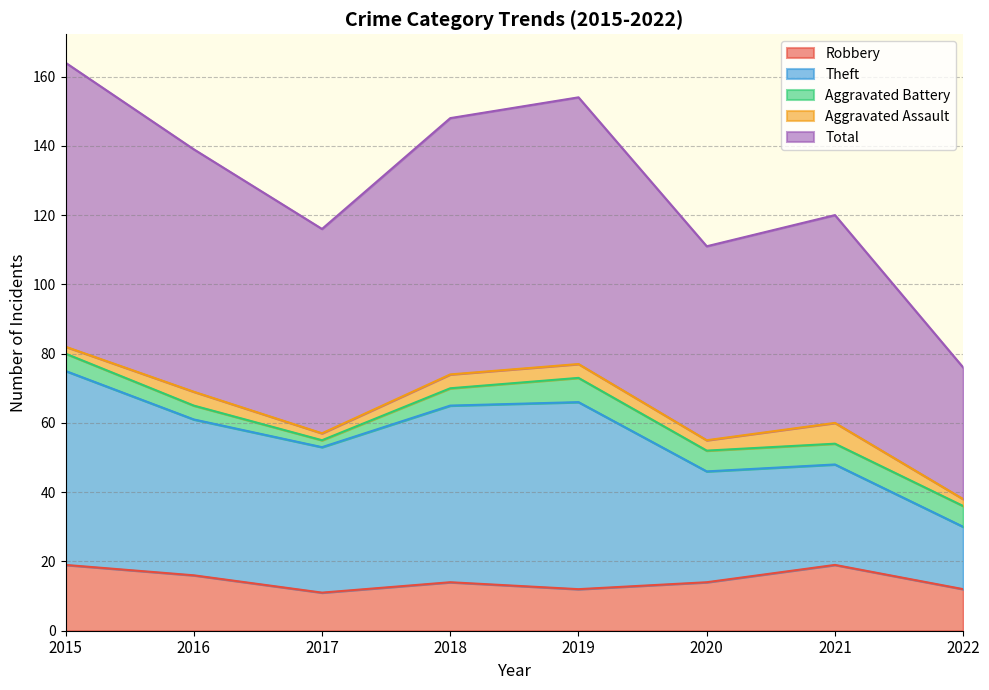

Where is the first local minimum for Total?

2017